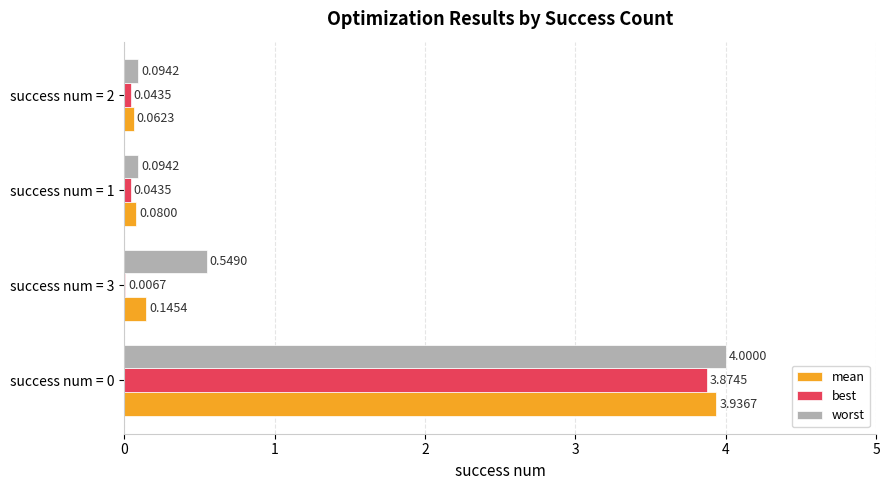

Which series has the largest total across all categories?

worst